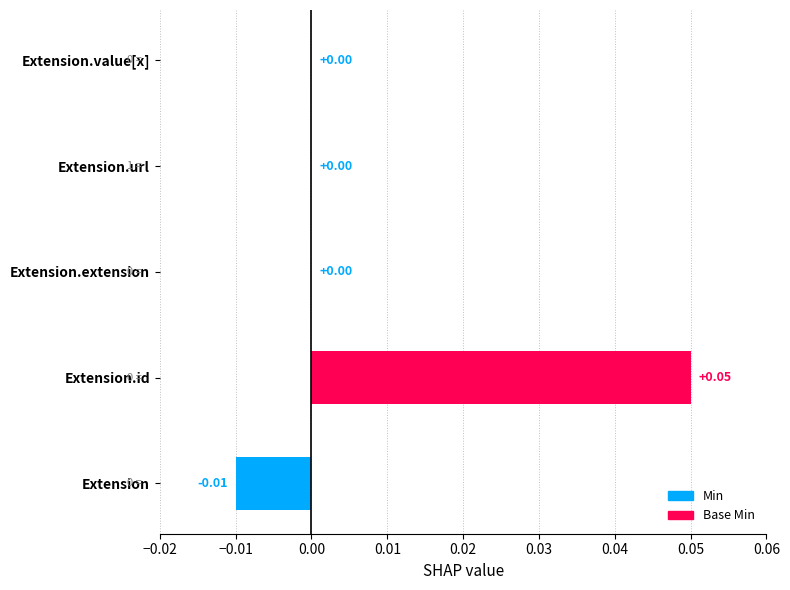

At which category does the chart reach its peak across all series?

Extension.id